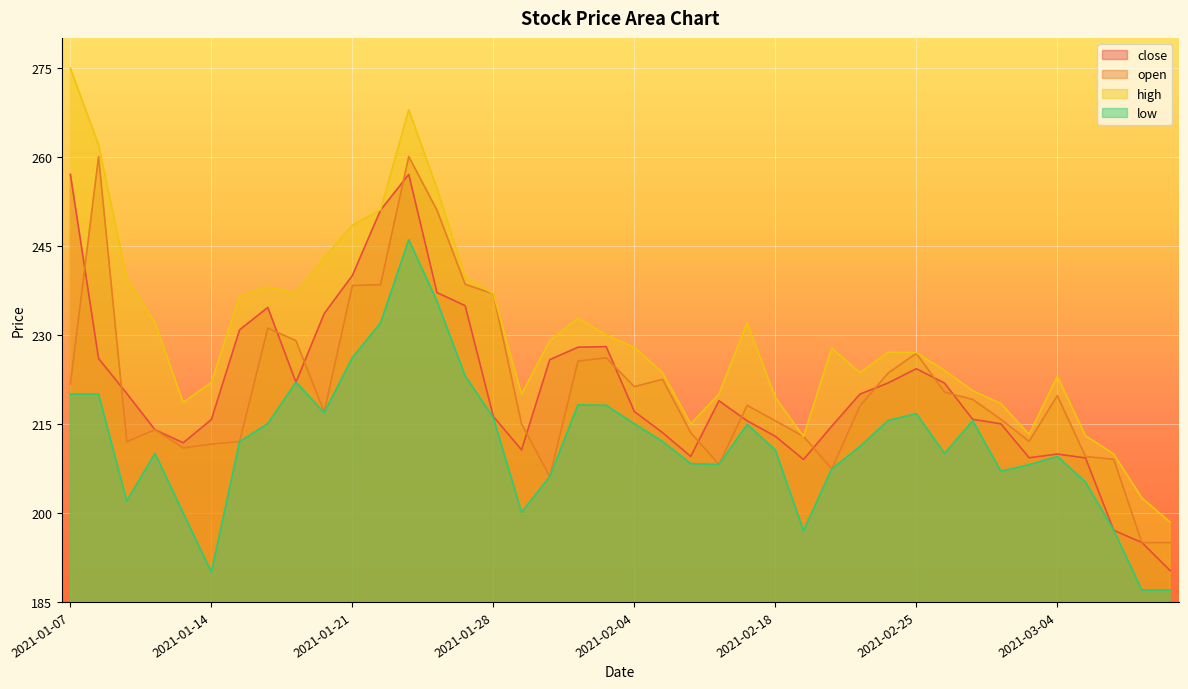

What value does the low series have at 2021-01-14?

190.0